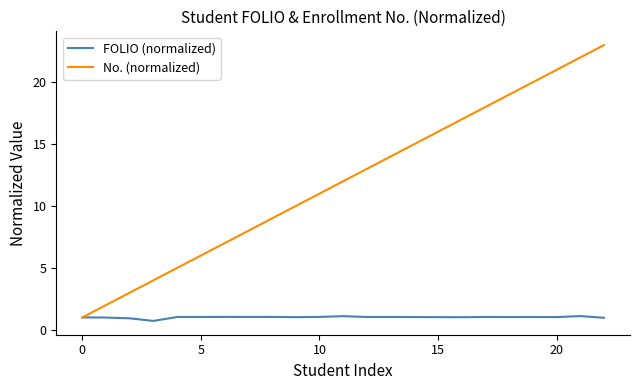

Which series has the largest total across all categories?

No. (normalized)